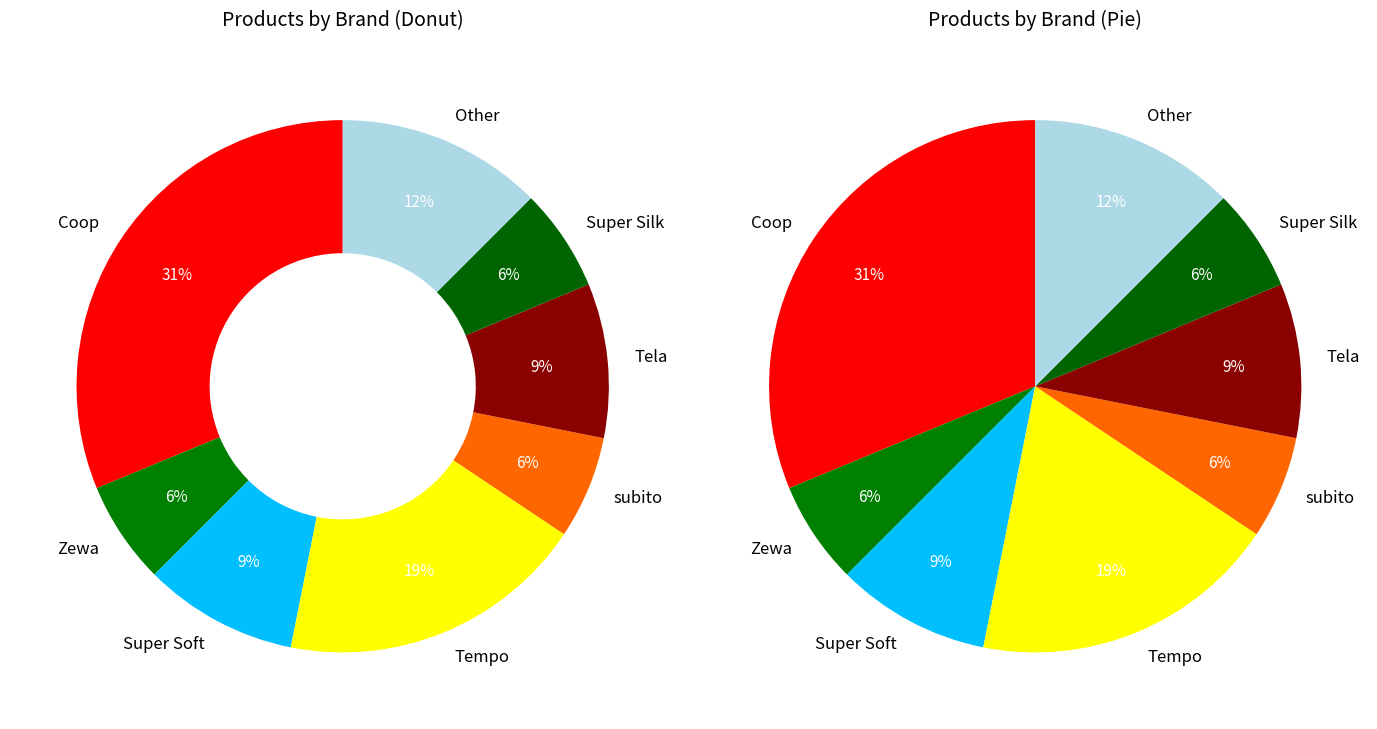

Which slice is the smallest?

Zewa